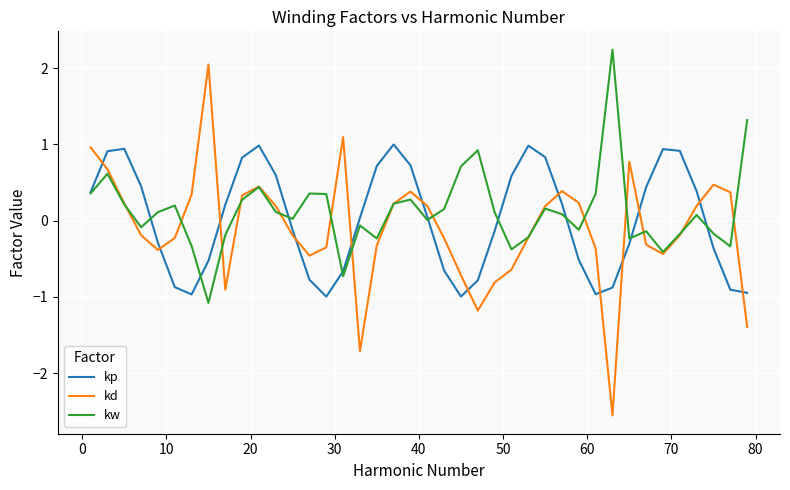

What is the smallest value displayed?

-2.6